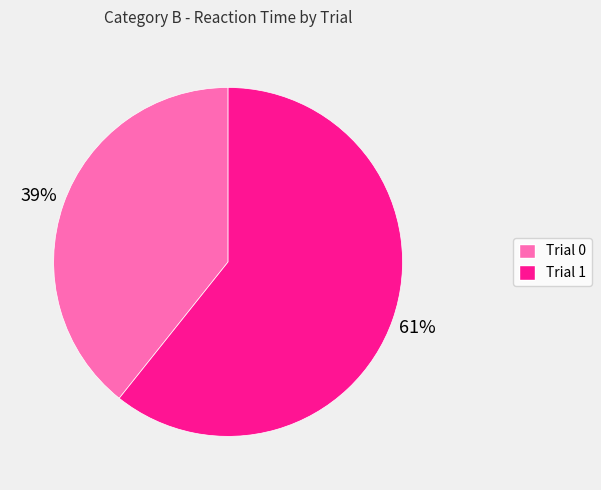

How many slices are in this pie chart?

2